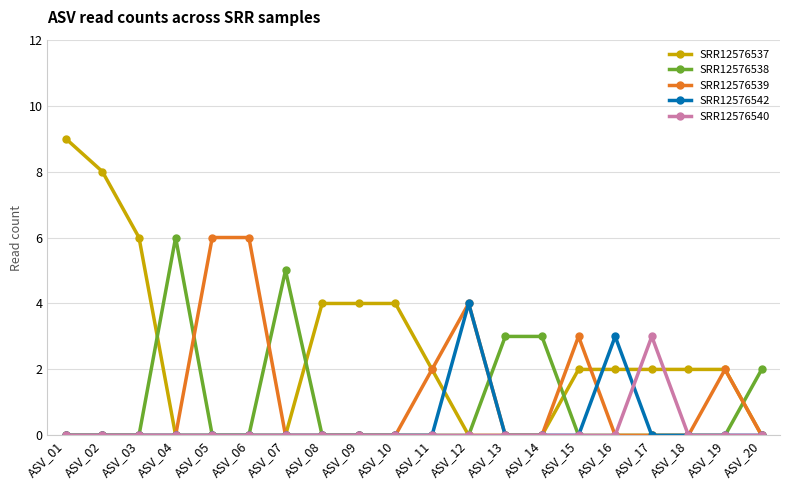

Which category has the highest value in the SRR12576538 series?

ASV_04